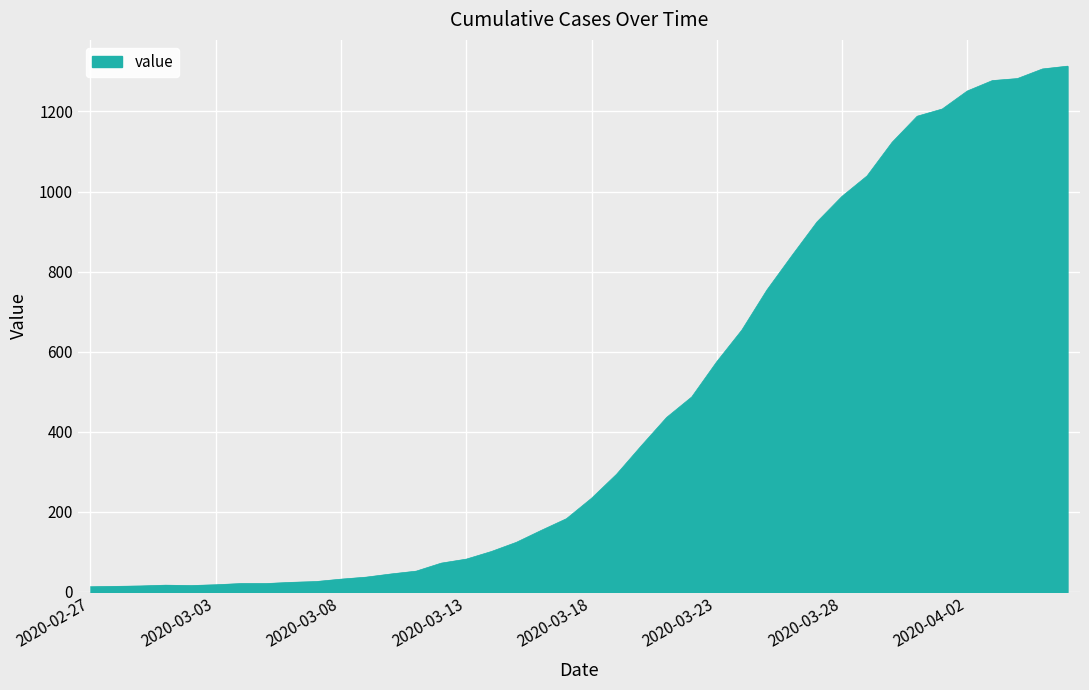

What is the difference between the maximum and minimum values?

1300